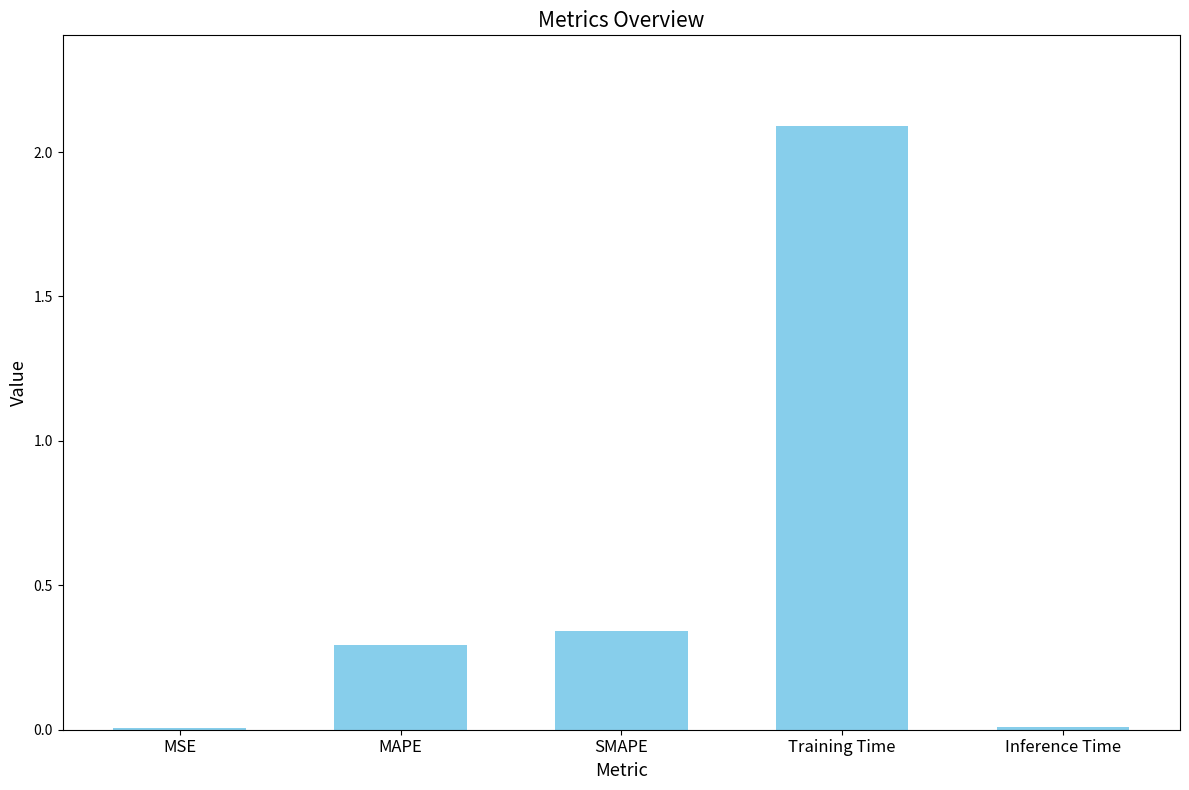

What is the sum of all values?

2.7